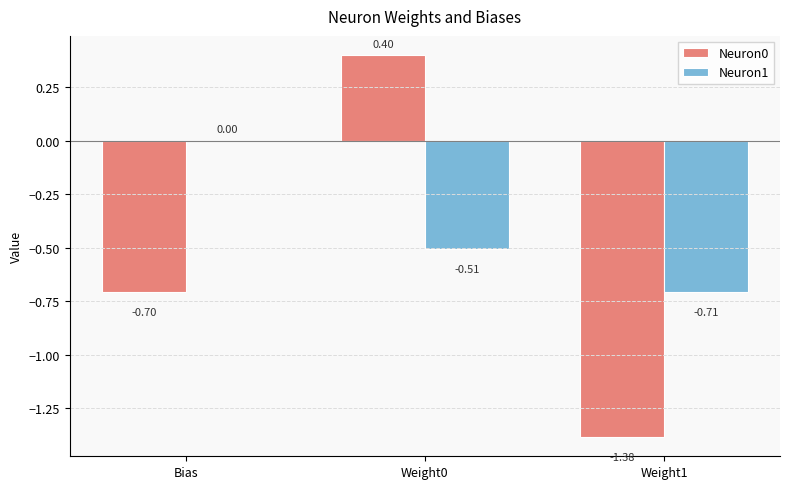

What is the sum of all Neuron0 values?

-1.7